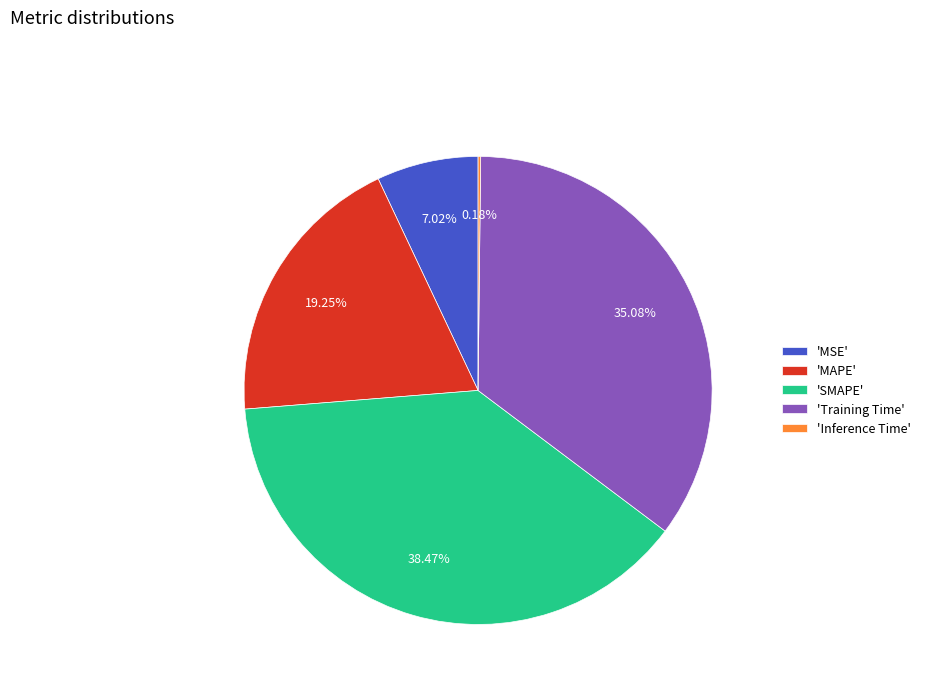

Which category has the biggest portion of the pie?

'SMAPE'